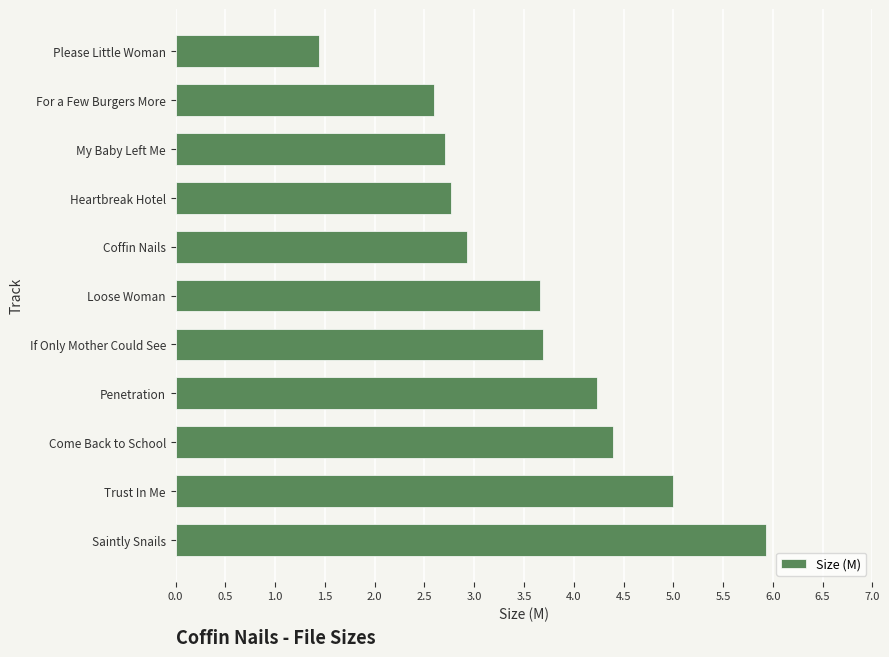

What is the approximate value at Penetration?

4.2